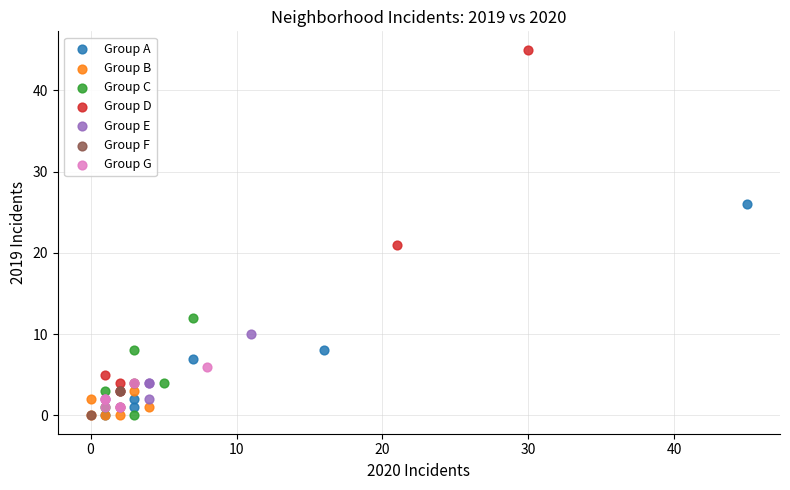

Which series contains the highest Y value?

Group D